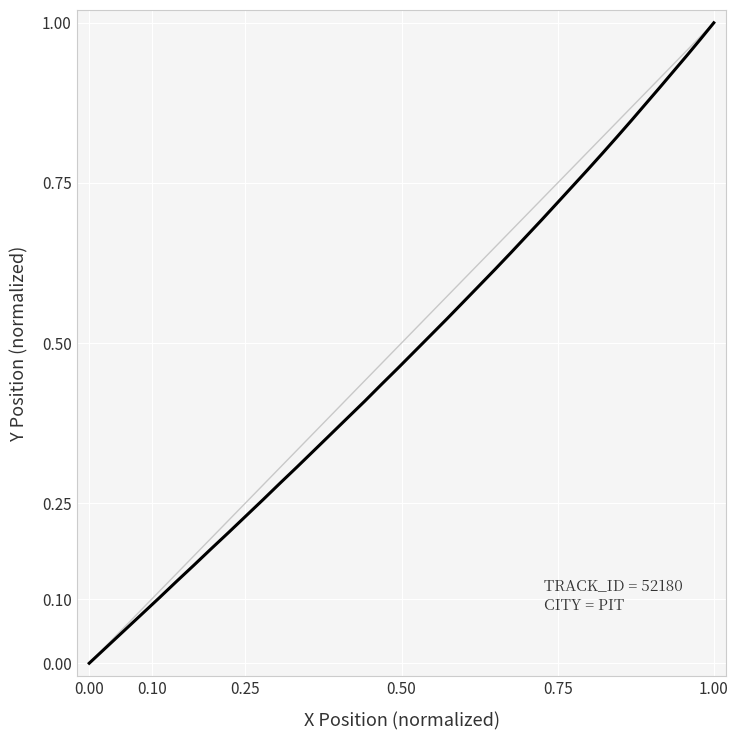

Reading left to right, extract all data points from this chart.

0.0	0.0	0.1	0.1	0.1	0.1	0.2	0.2	0.2	0.2	0.3	0.3	0.3	0.3	0.4	0.4	0.4	0.4	0.5	0.5	0.5	0.5	0.6	0.6	0.6	0.6	0.7	0.7	0.7	0.7	0.8	0.8	0.8	0.8	0.9	0.9	0.9	0.9	1.0	1.0